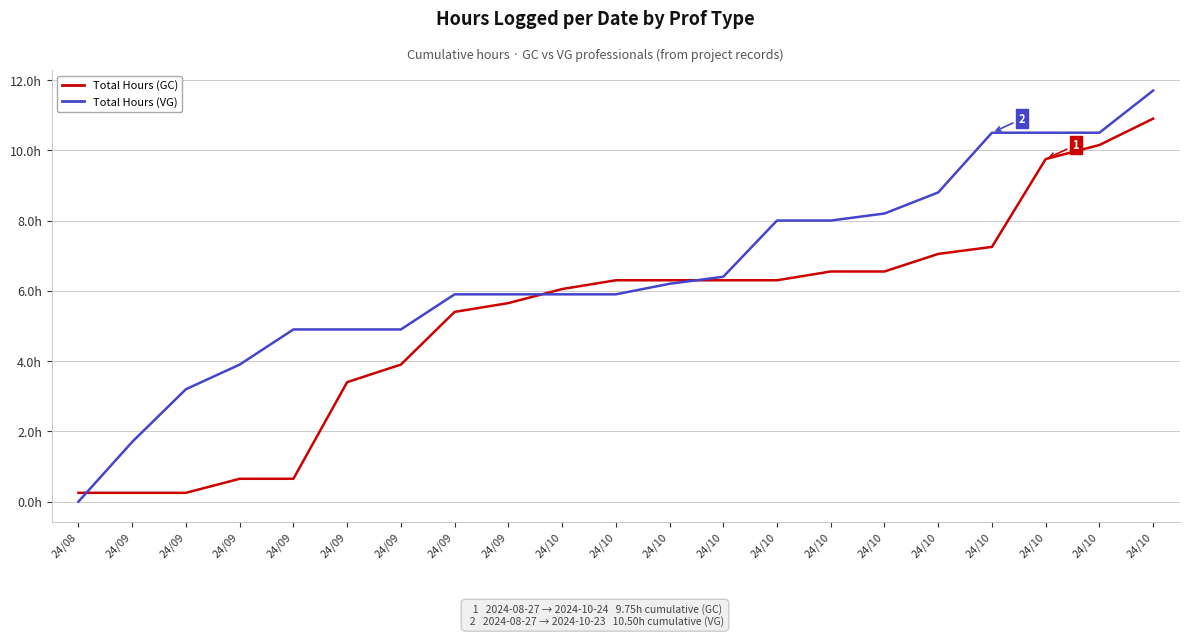

Does the chart display data point markers on the line(s)?

No